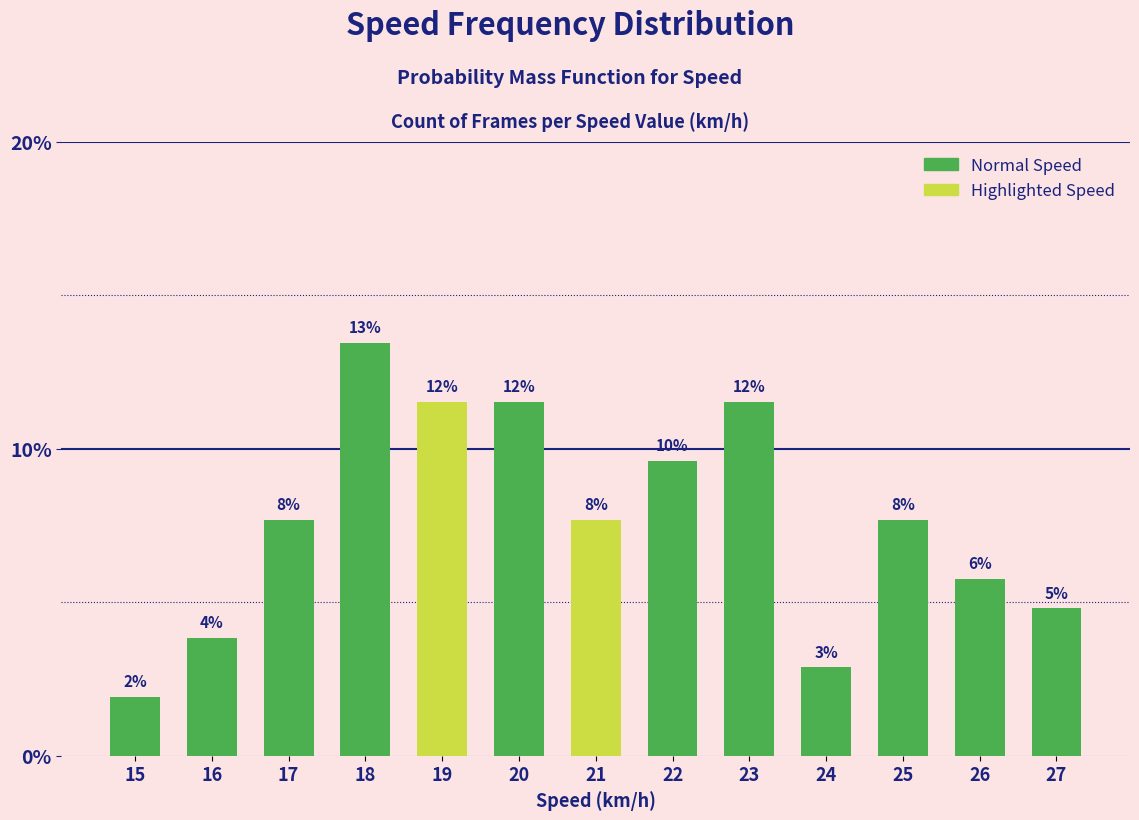

True or false: count has a value of 12 at 20.

True